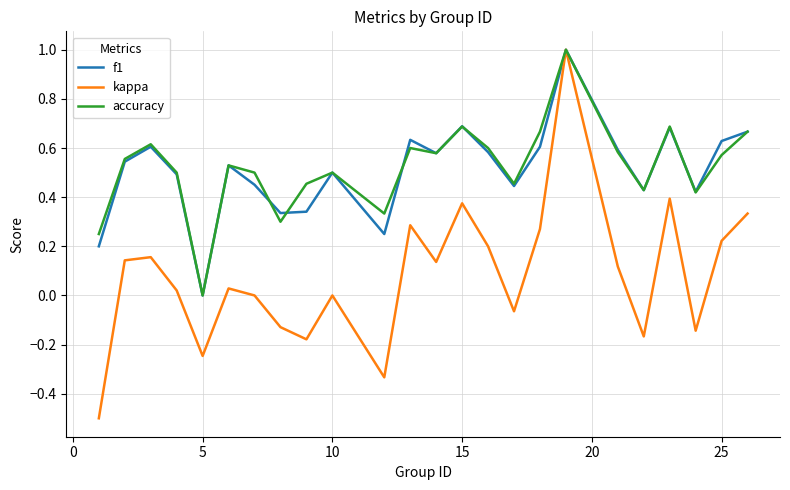

What are all the series names shown in the legend?

f1, kappa, accuracy